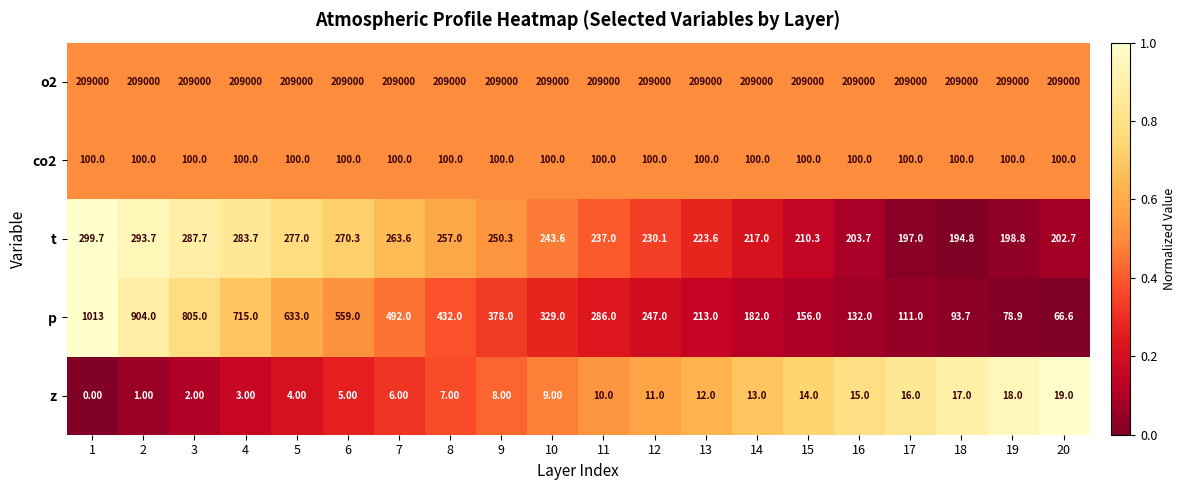

What is the greatest value displayed?

209000.0